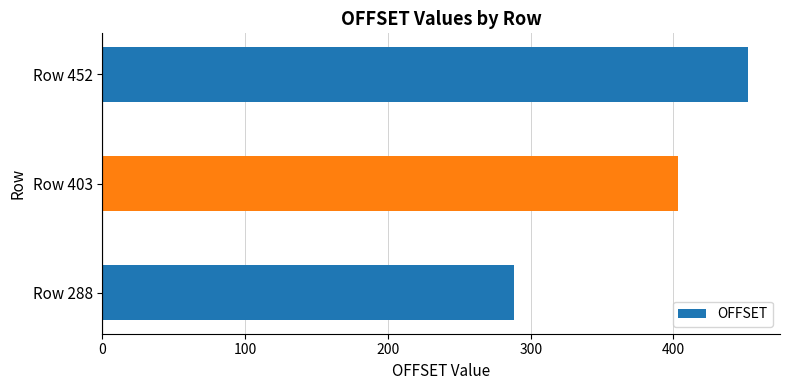

What is the maximum value shown in the chart?

452